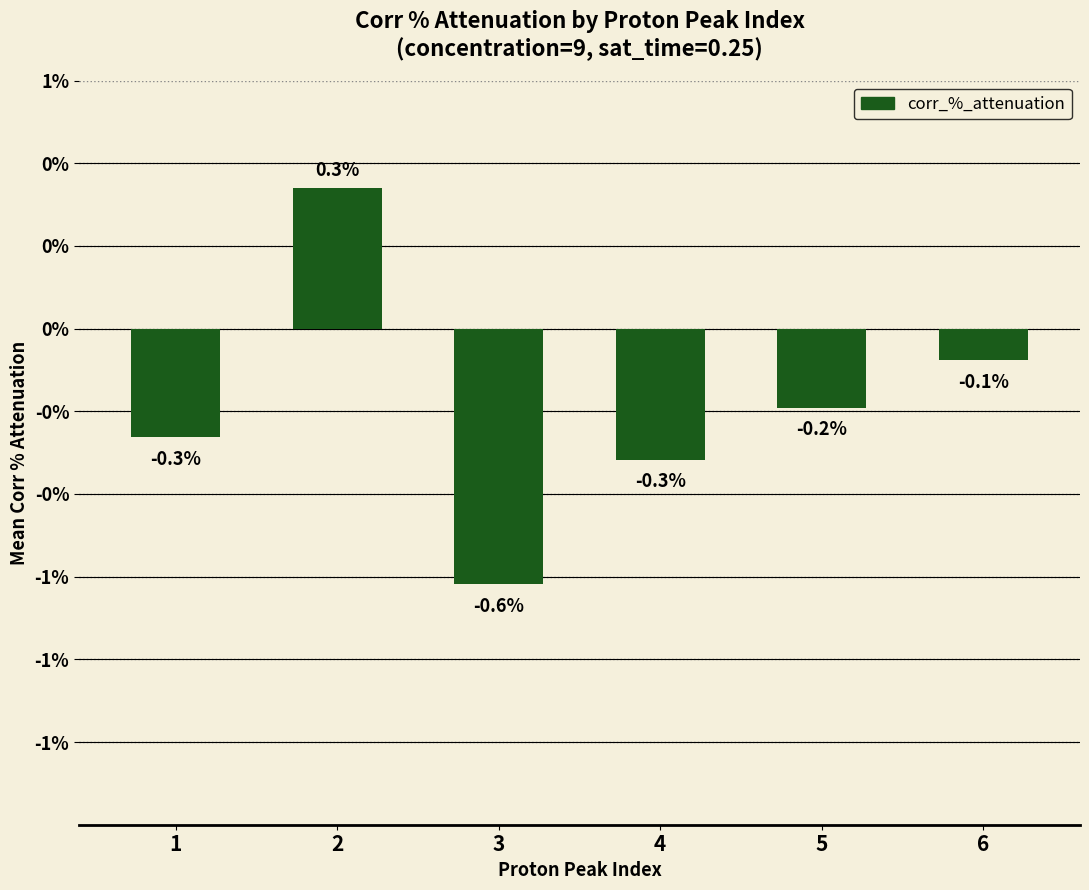

Are the bars horizontal?

No